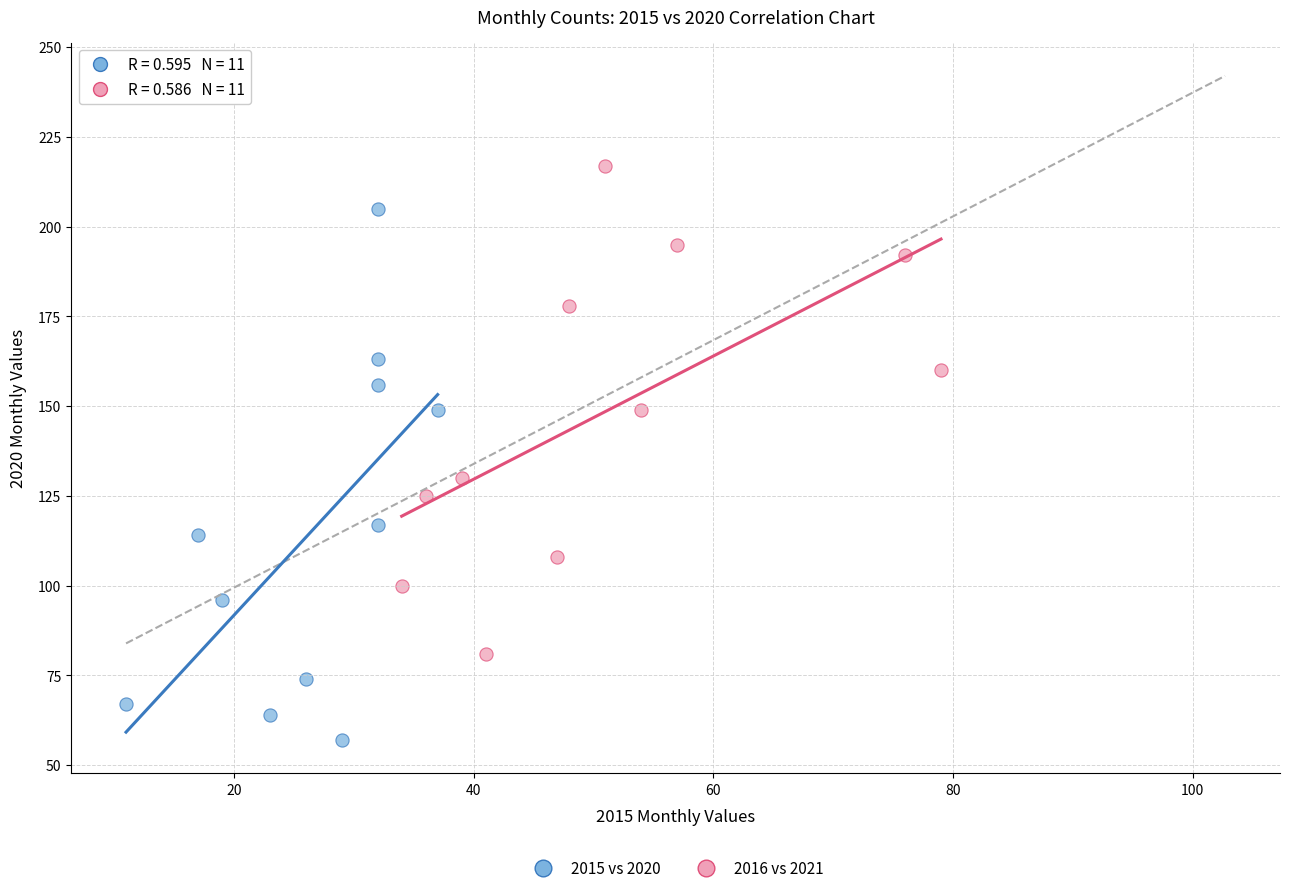

Which series has the widest spread of Y values?

2015 vs 2020